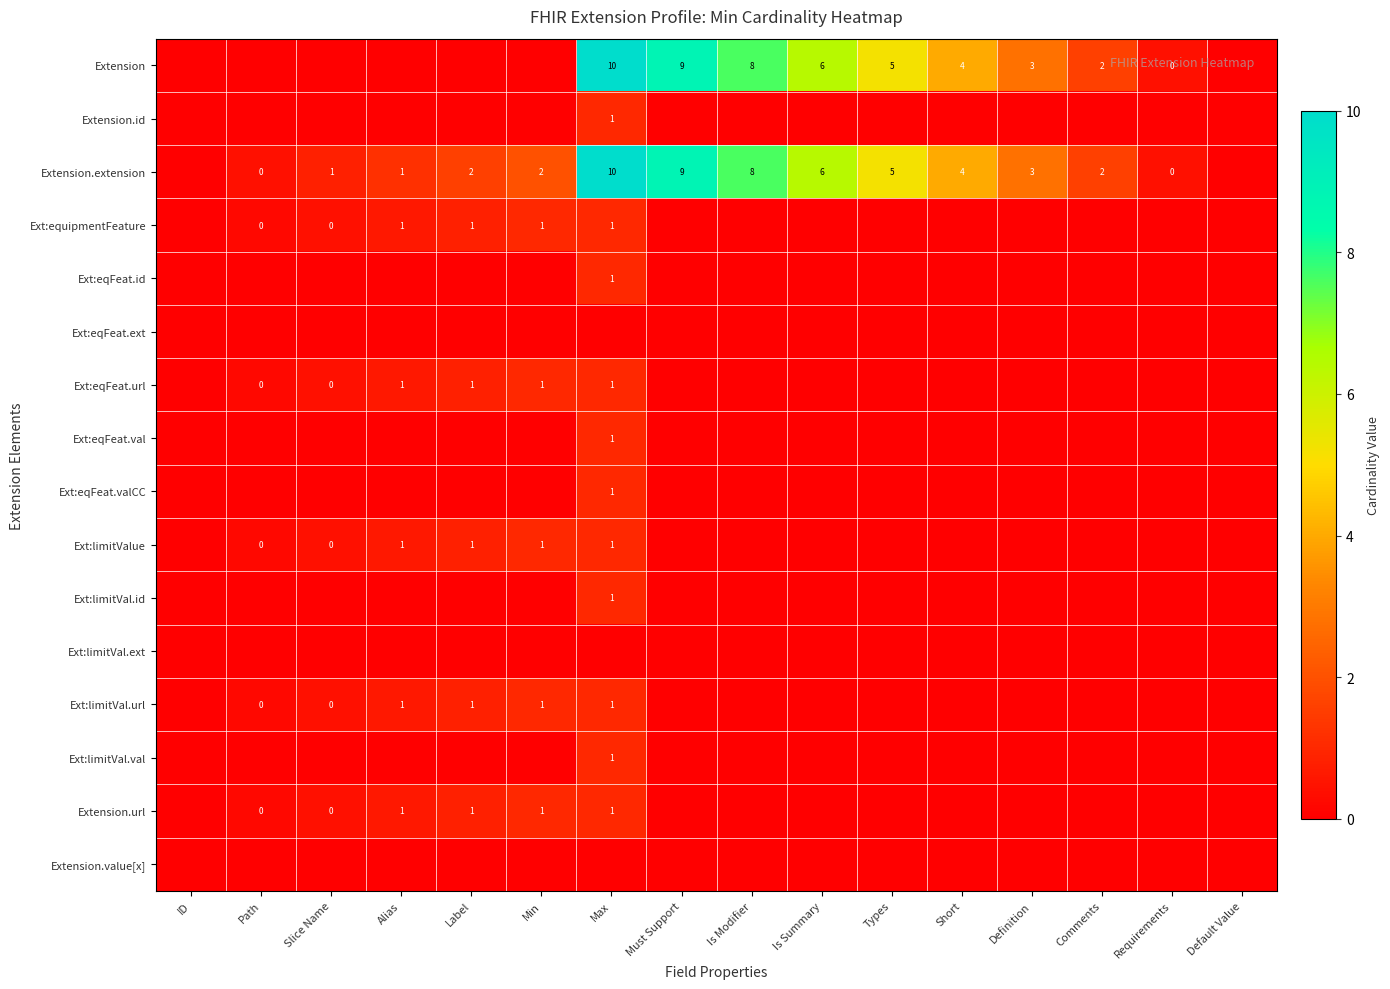

Is it true that Extension.extension equals 3 at Label?

False